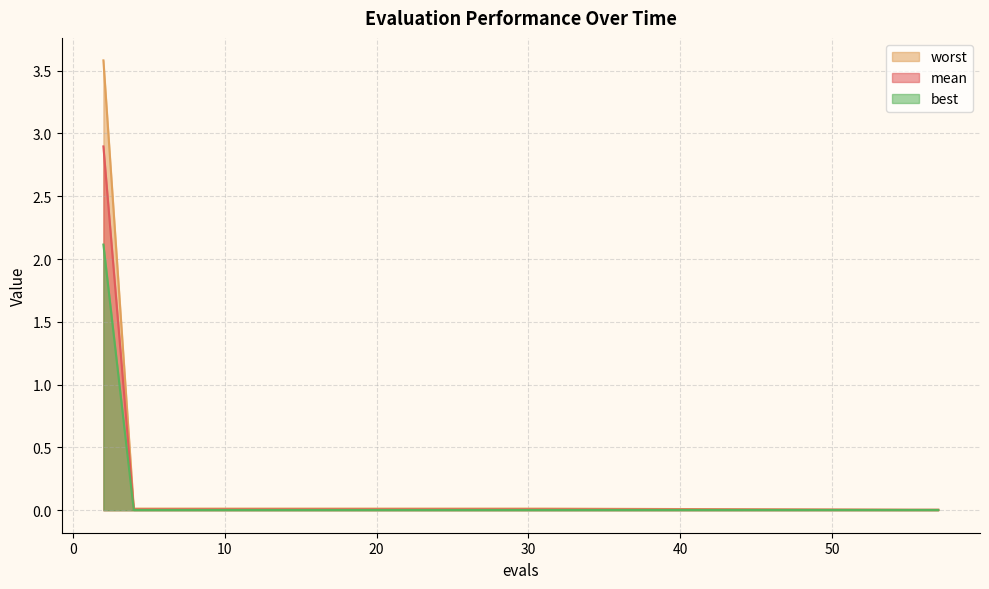

List the series in order of their peak value, highest first.

worst, mean, best